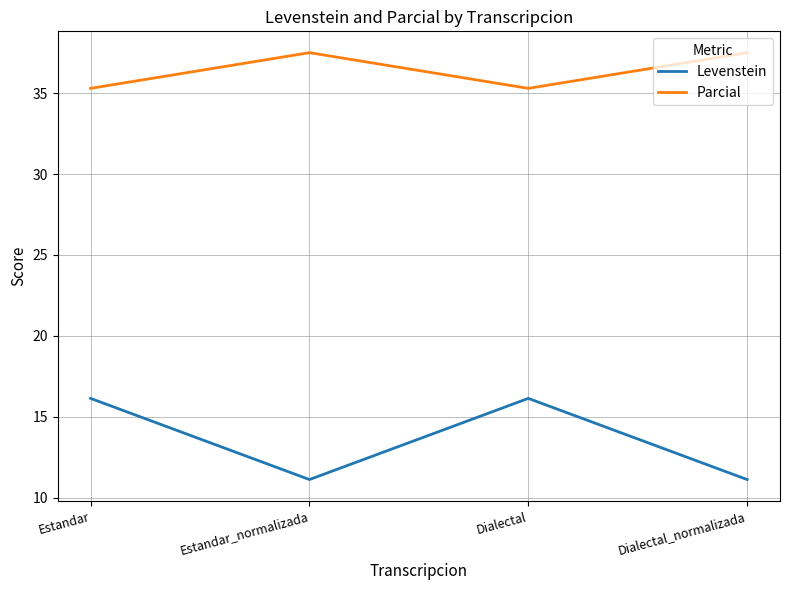

What is the maximum value for Parcial?

37.5